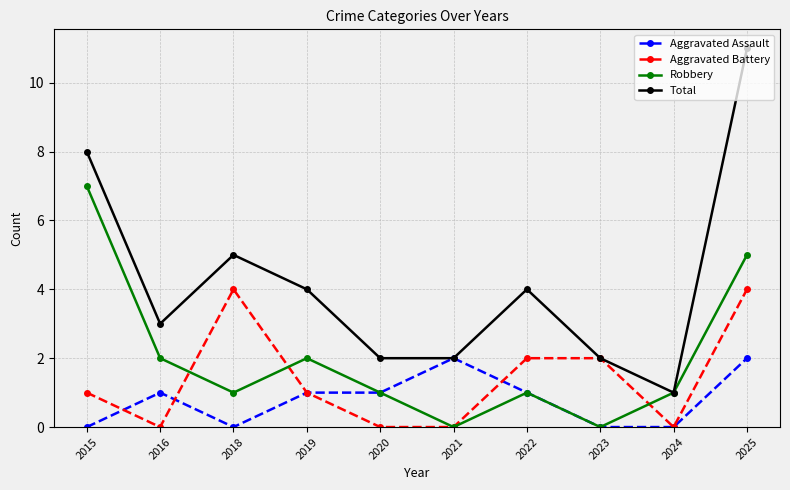

List the series in order of their overall mean, highest first.

Total, Robbery, Aggravated Battery, Aggravated Assault